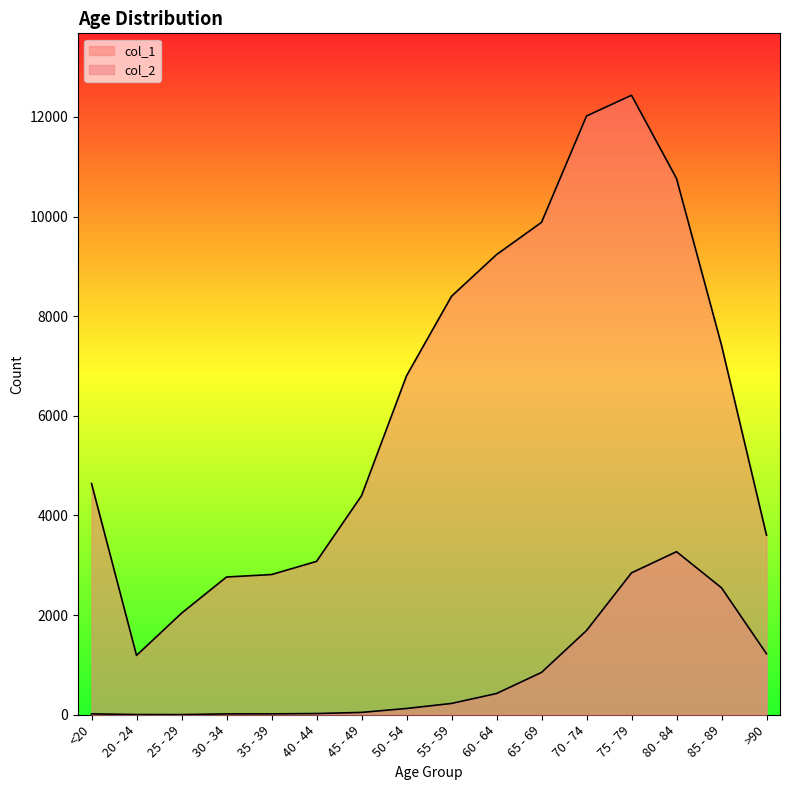

The value of col_1 at >90 is 5965. True or false?

False